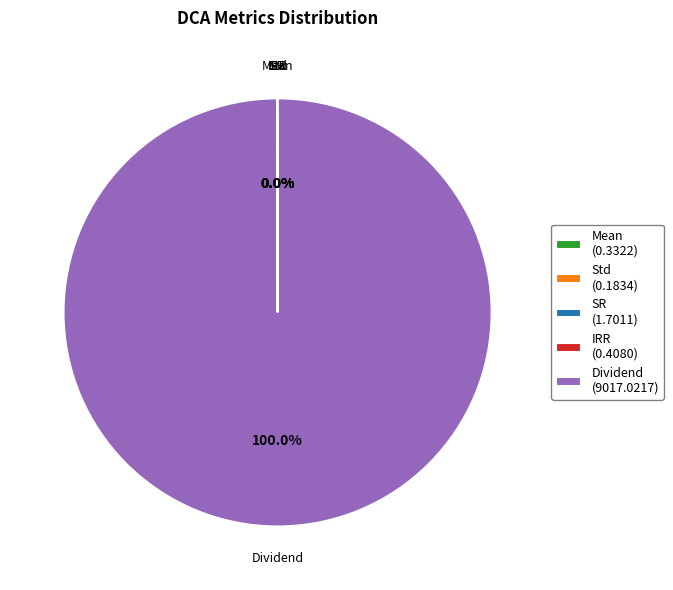

To the nearest percent, what is the average slice percentage?

20%